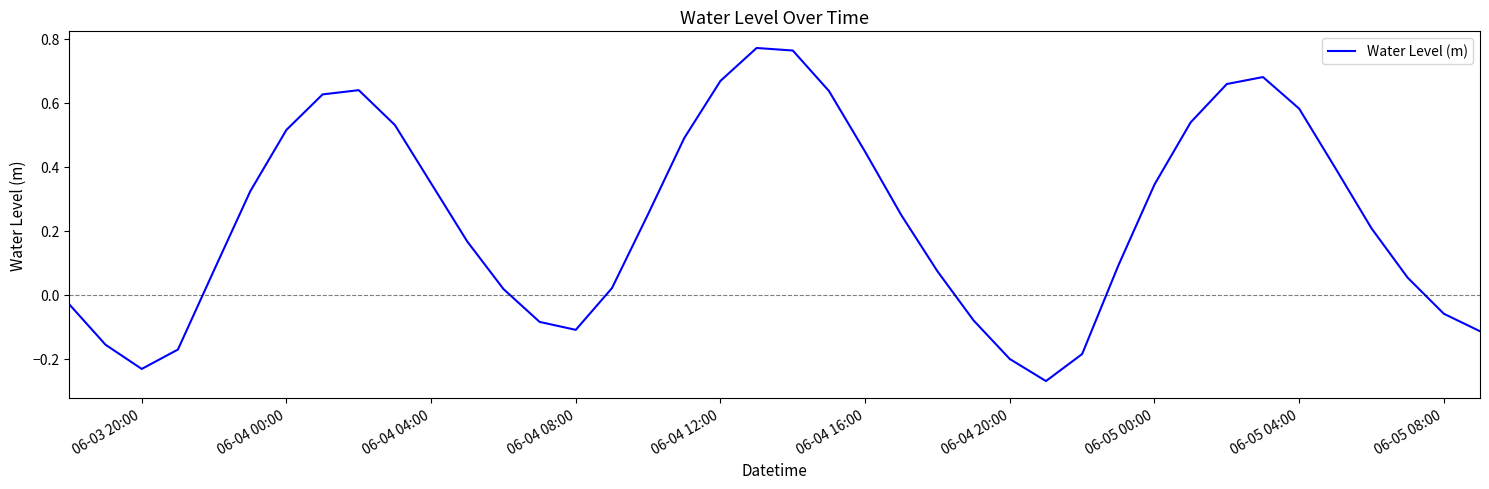

What is the difference between the maximum and minimum values?

1.0